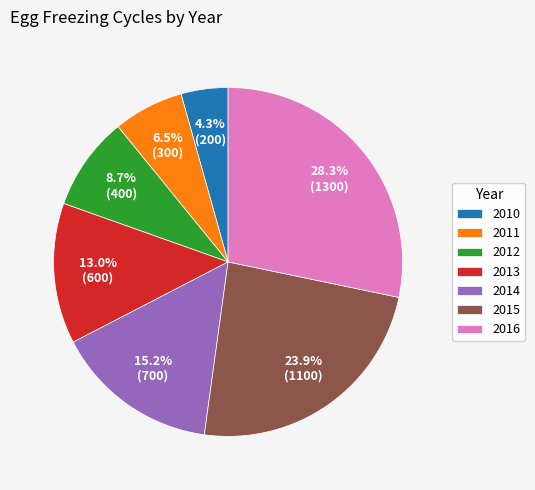

Combined, do 2016 and 2015 account for over 50%?

Yes